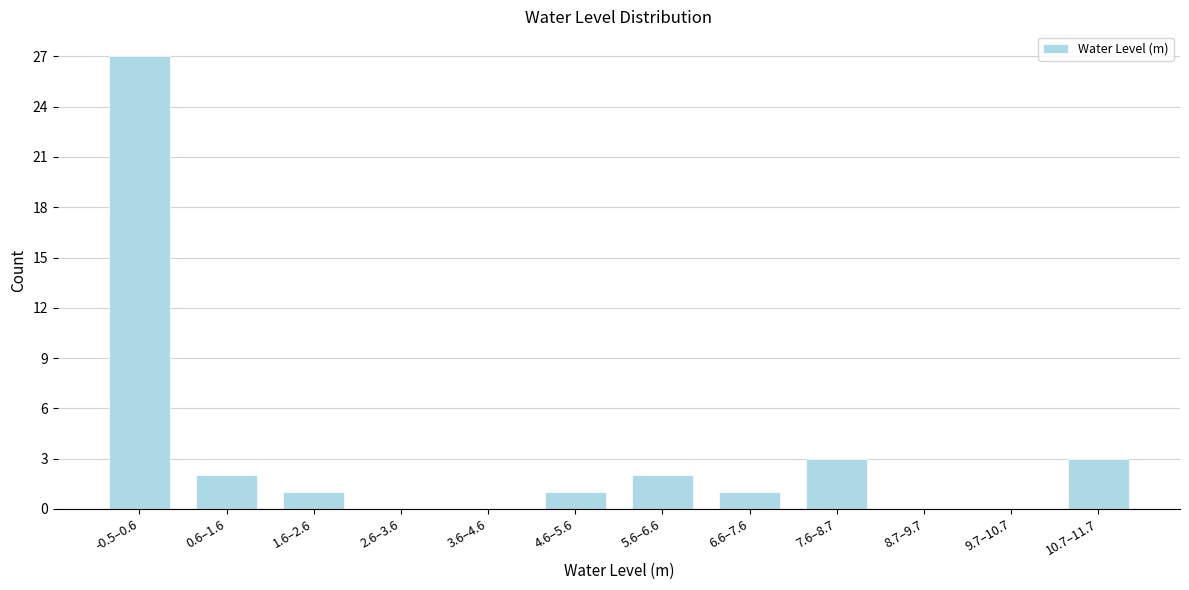

What is the maximum value shown in the chart?

27